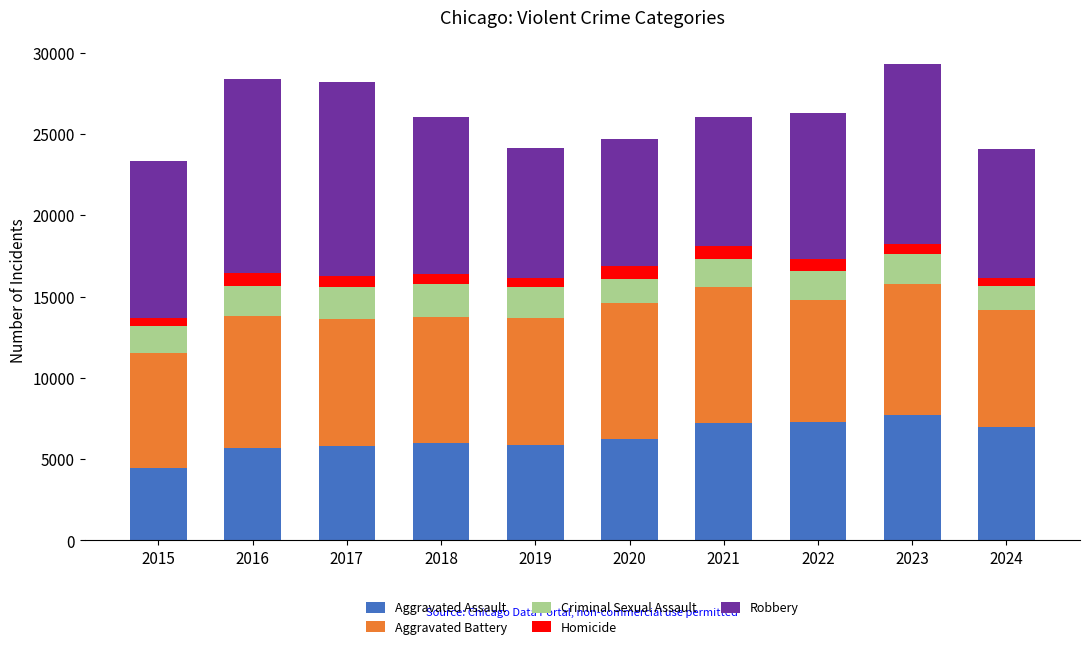

True or false: Aggravated Assault has a value of 5841 at 2019.

True